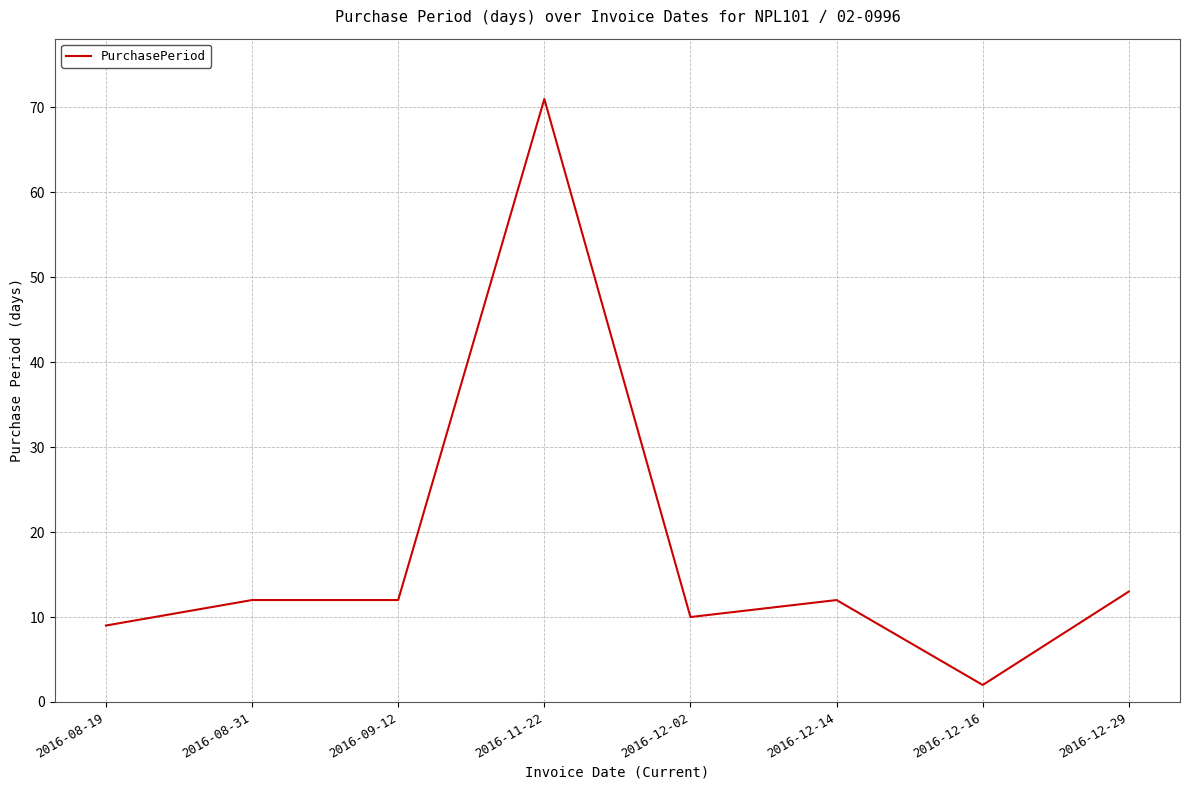

True or false: the data has more than 1 interior local peaks.

True